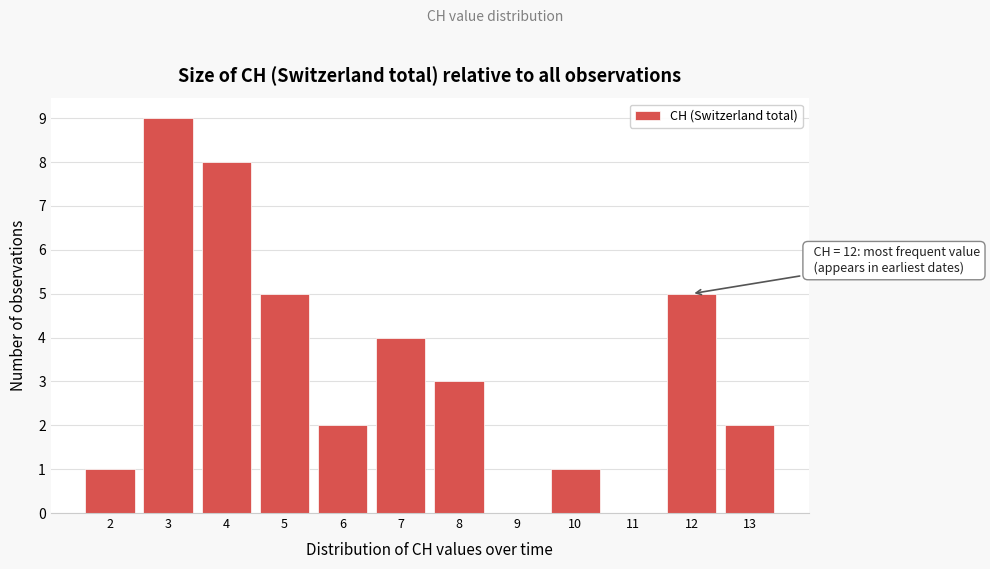

Which range on the x-axis has the tallest bar?

2.5 to 3.5